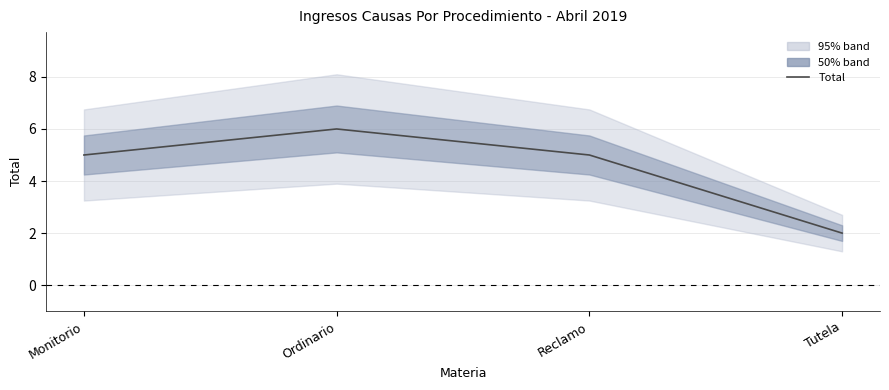

Reading right to left, list all the values displayed in this chart.

2	5	6	5